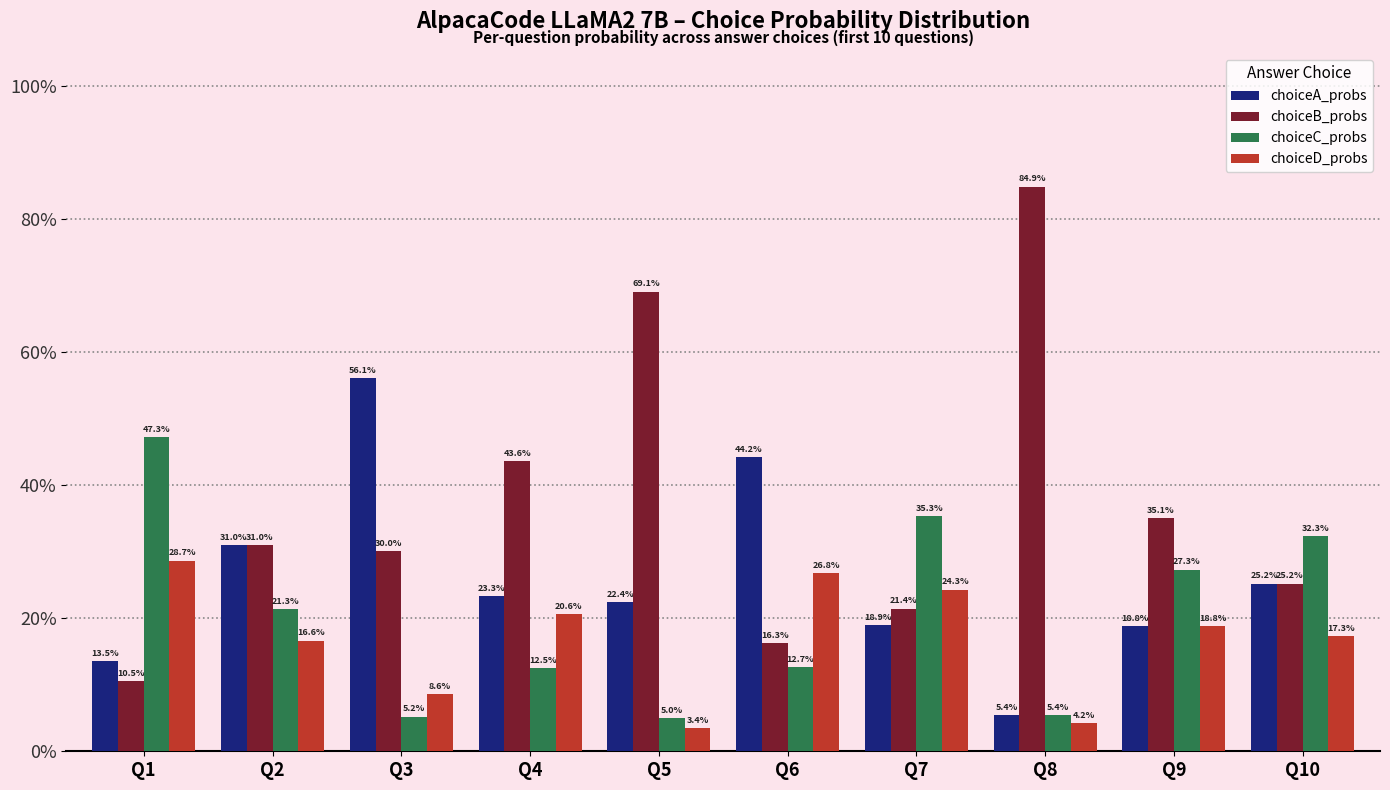

Between Q9 and Q10, which is larger?

Q10